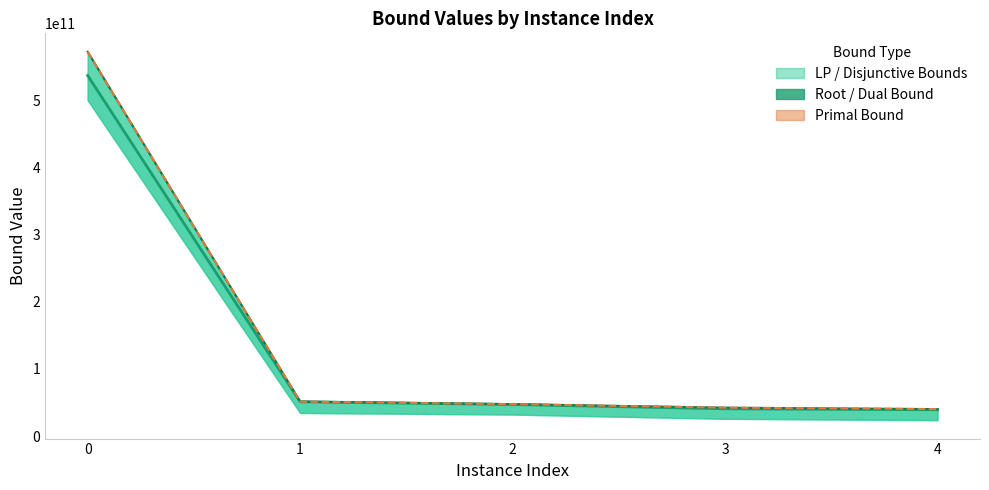

Reading left to right, extract all data points from this chart.

rootDualBound: 536783519975.9	50986111693.1	46898413904.1	40522240564.2	39076777069.1
dualBound (line): 572046582341.1	51258353144.0	47420229398.5	42193987867.6	40039693464.7
primalBound (line): 572103066654.2	51258353144.0	47420284271.4	42198199947.9	40043677425.9